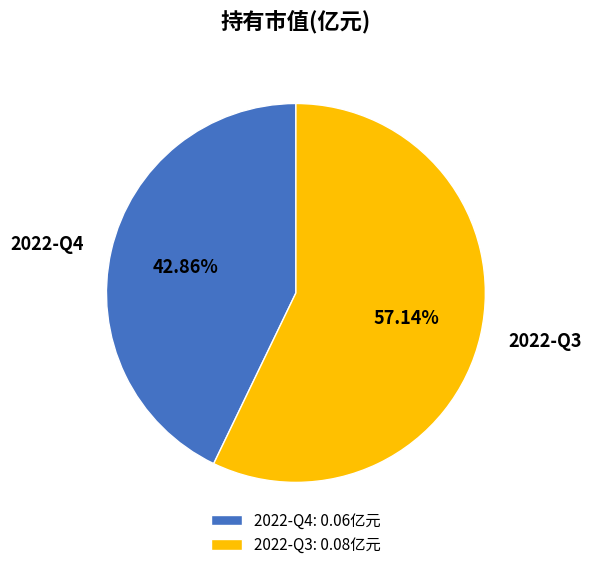

Which slice is the largest?

2022-Q3